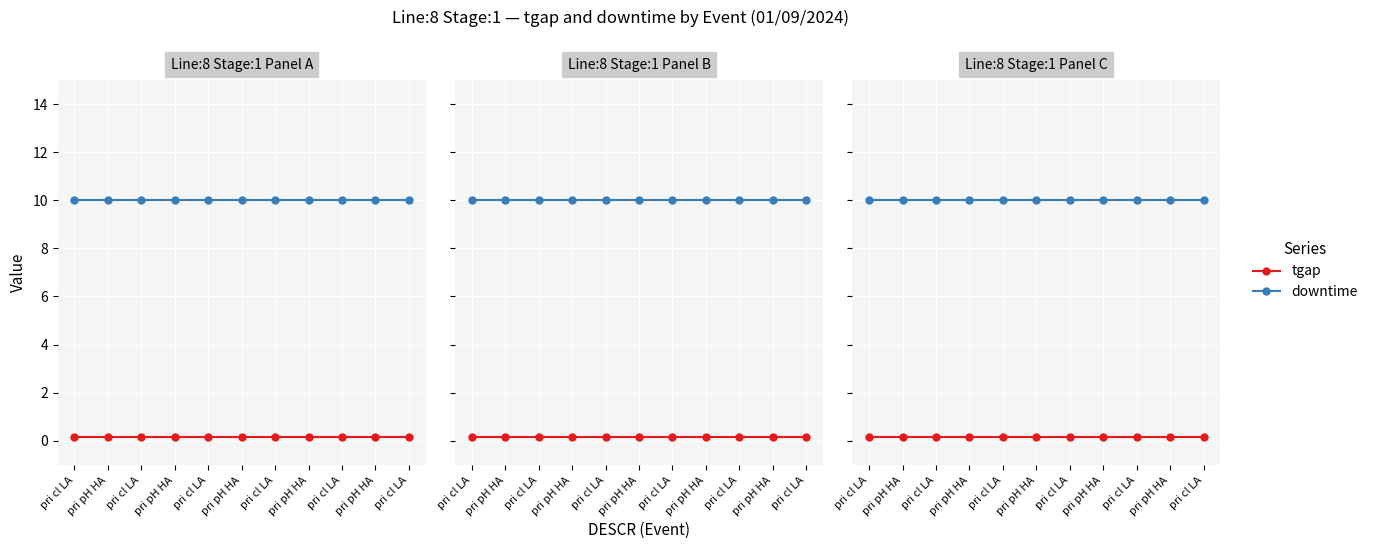

Does the chart display data point markers on the line(s)?

Yes